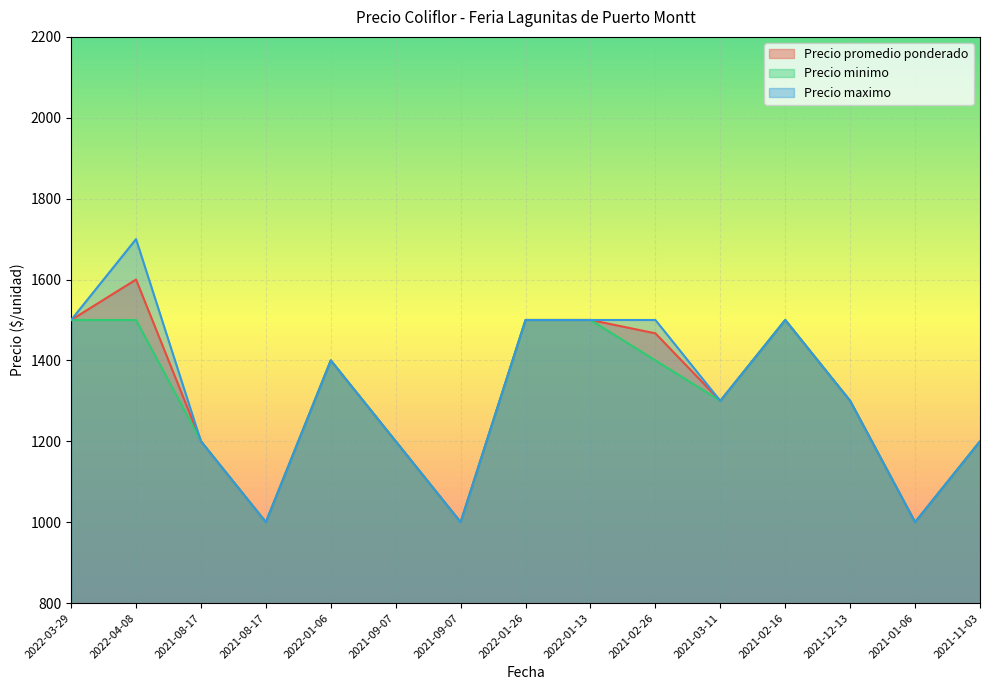

What is the sum of the Precio promedio ponderado values at 2021-09-07 and 2022-04-08?

2800